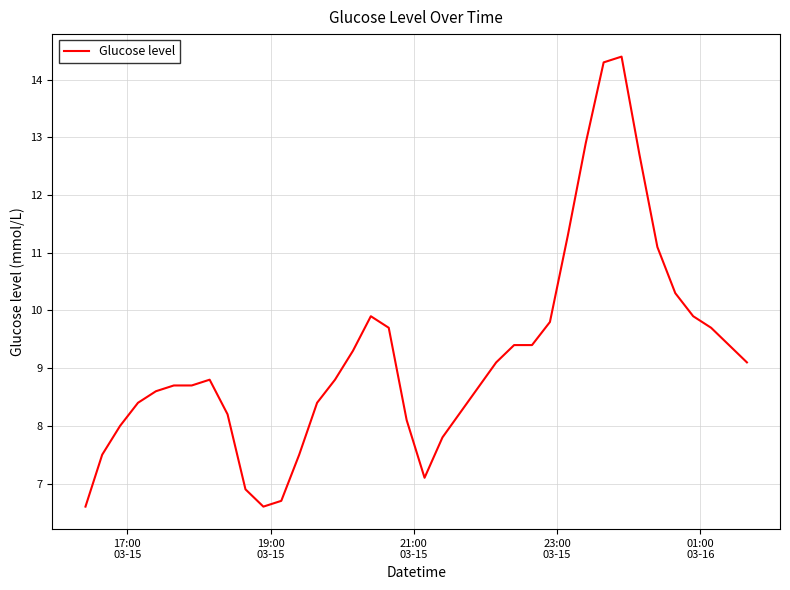

What is the difference between the maximum and minimum values?

7.8